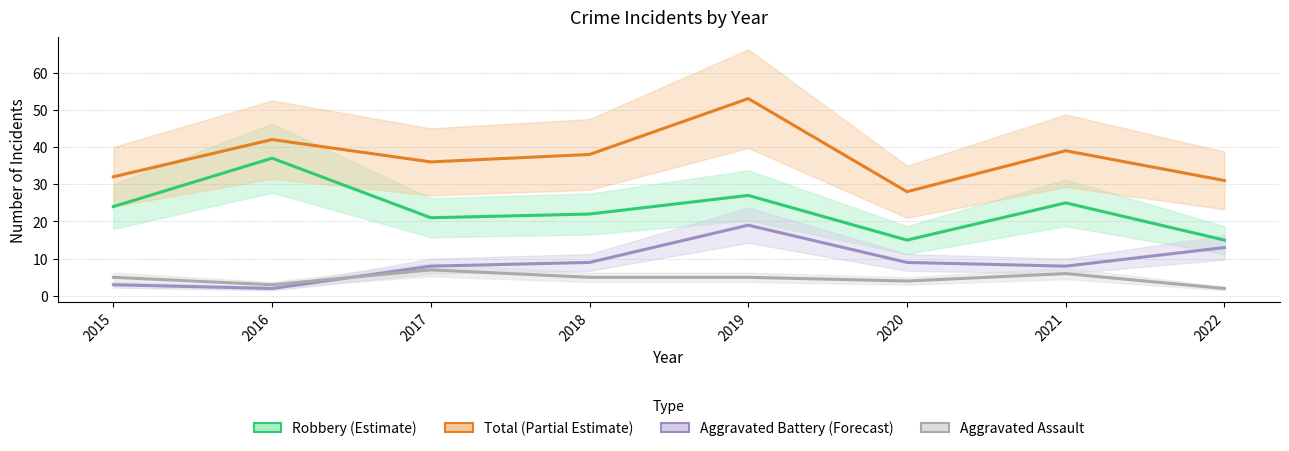

Which category has the highest value in the Total series?

2019